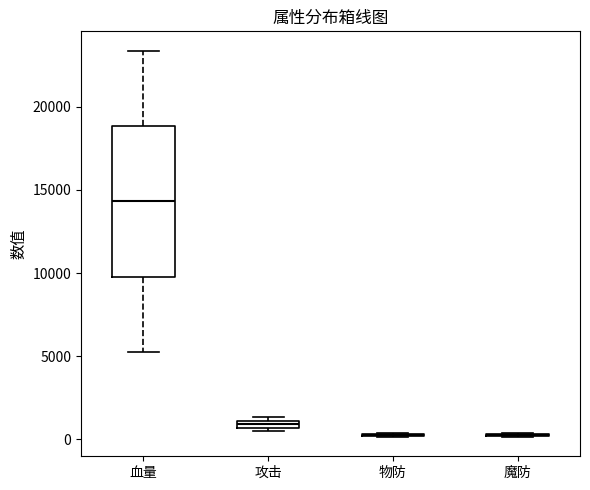

Which box is the tallest, from its lower edge to its upper edge?

血量